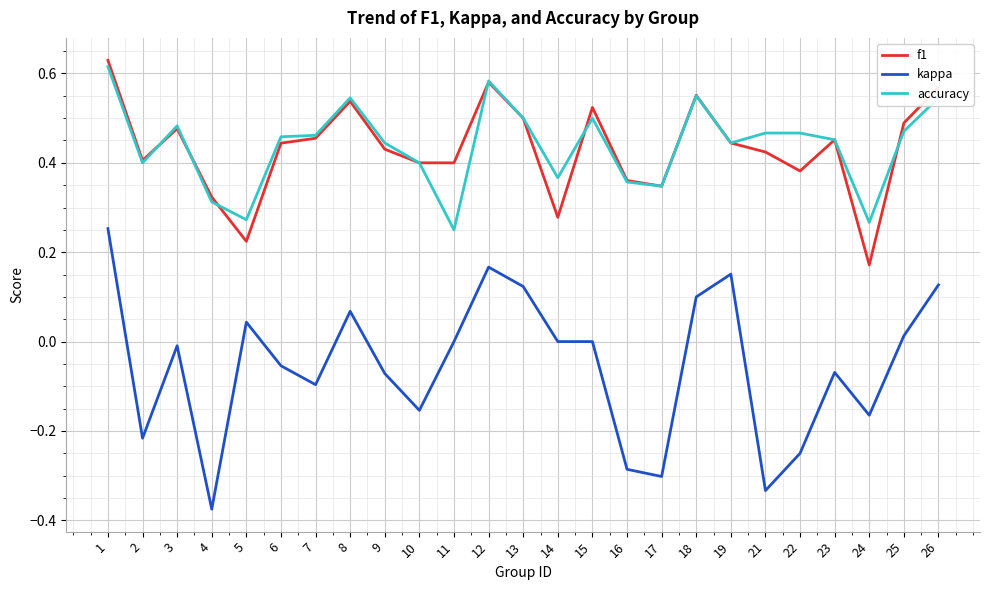

What are all the series names shown in the legend?

f1, kappa, accuracy